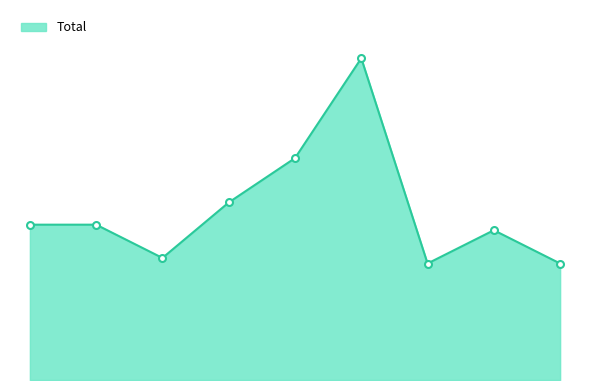

Reading left to right, extract all data points from this chart.

28	28	22	32	40	58	21	27	21